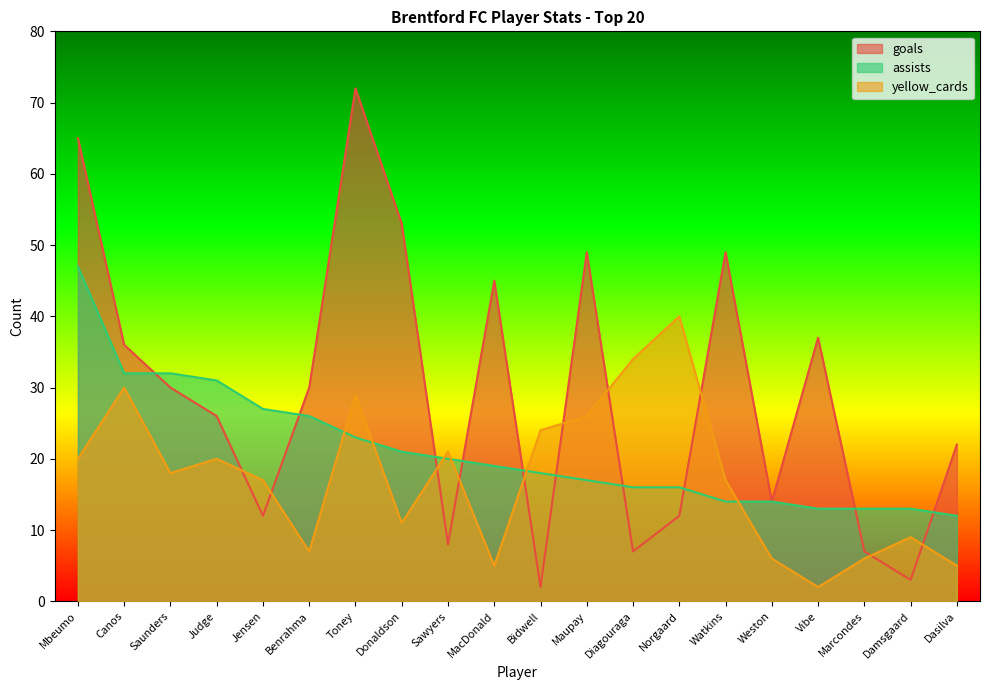

List the labels in order of yellow_cards value, largest first.

Norgaard, Diagouraga, Canos, Toney, Maupay, Bidwell, Sawyers, Mbeumo, Judge, Saunders, Jensen, Watkins, Donaldson, Damsgaard, Benrahma, Weston, Marcondes, MacDonald, Dasilva, Vibe